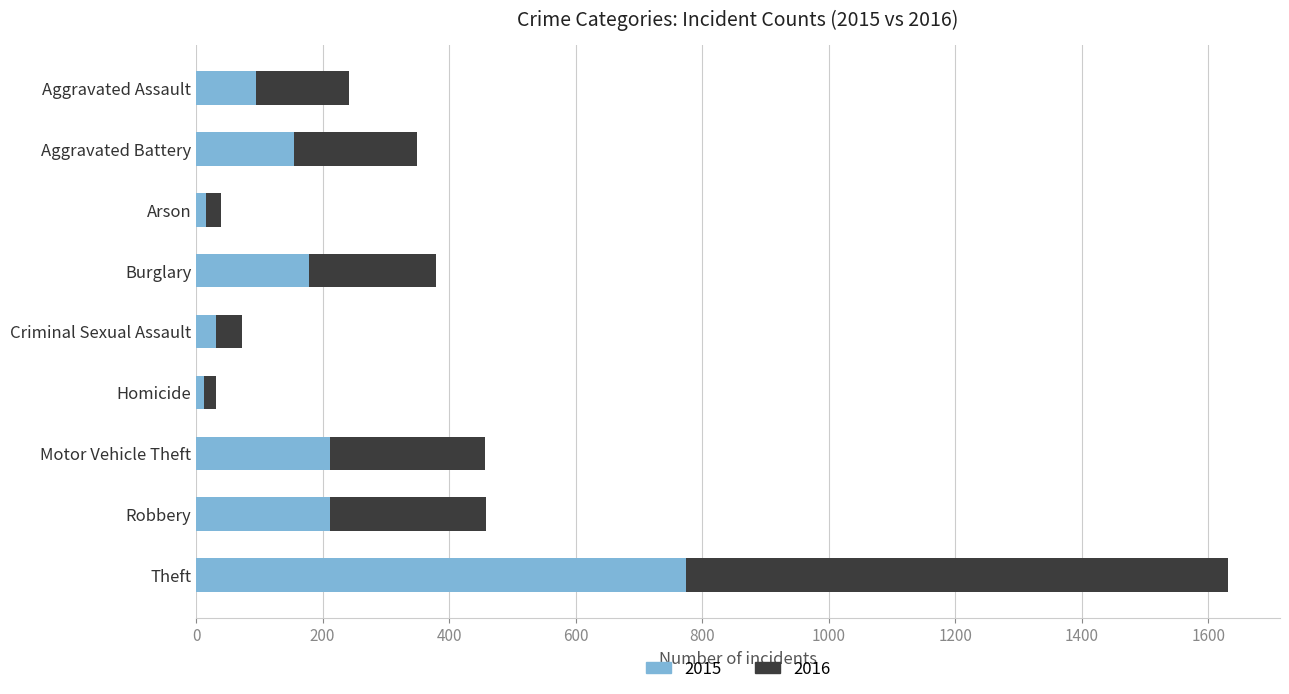

What is the difference between the maximum and second lowest values in the 2015 series?

759